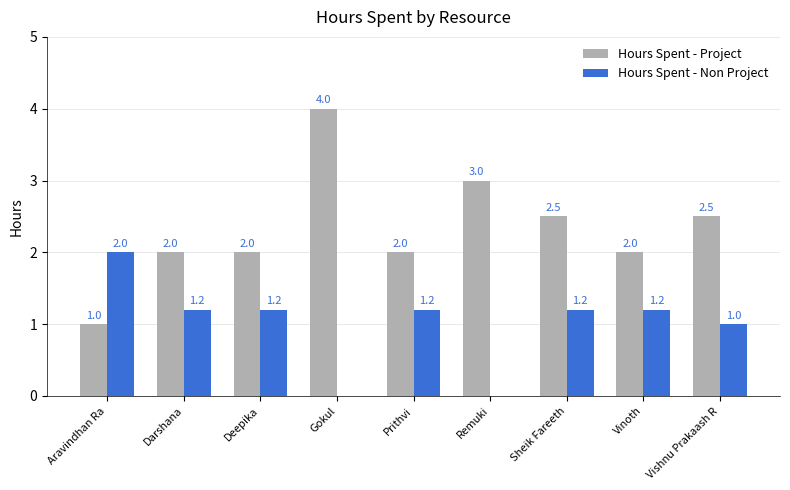

The Hours Spent - Project series shows 4.4 at Vishnu Prakaash R. True or false?

False